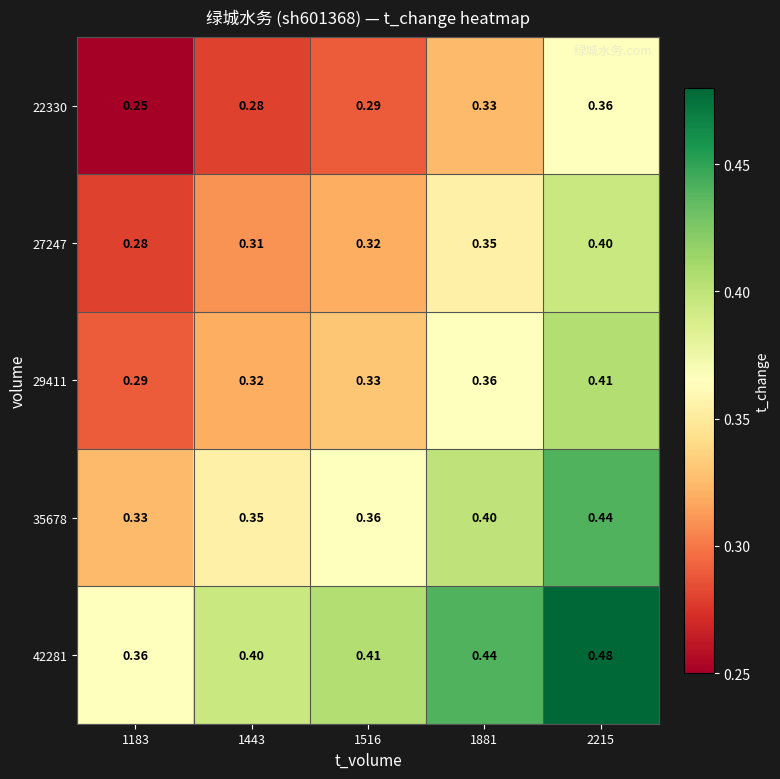

What is the difference between the highest and lowest values at 1183?

0.1